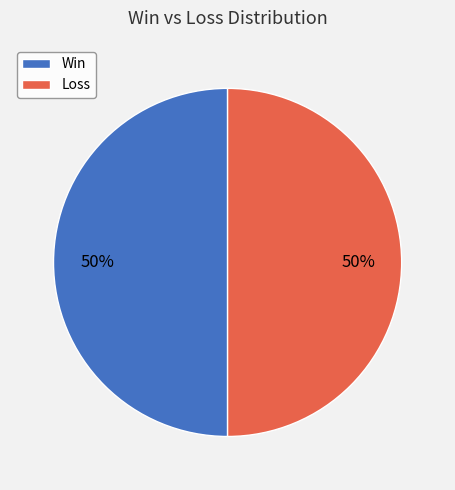

To the nearest percent, what is the difference between the largest and smallest slice percentages?

0%